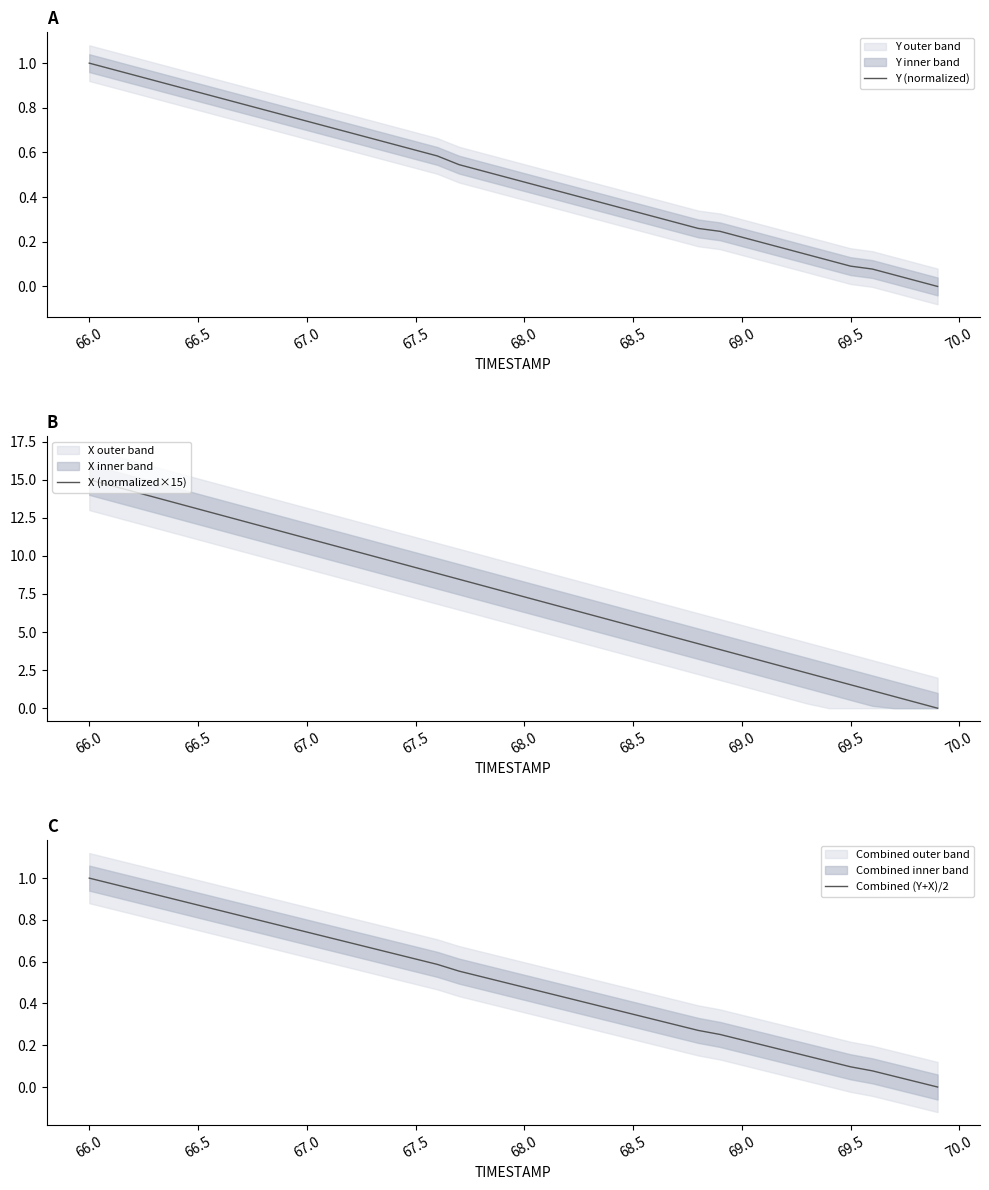

What is the maximum value for X (normalized×15)?

15.0